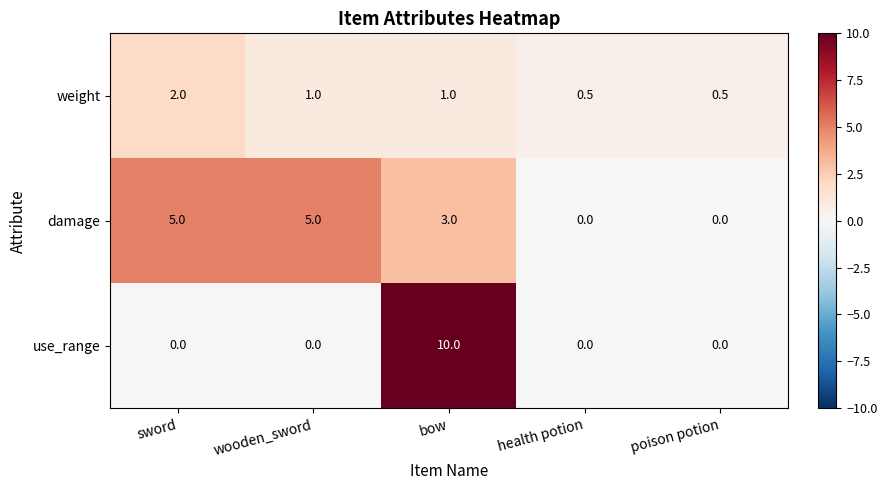

Which category has the highest value across all series?

bow